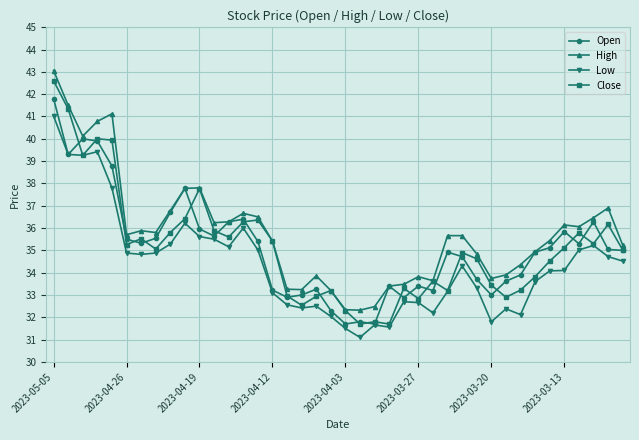

What is the maximum value for High?

43.1